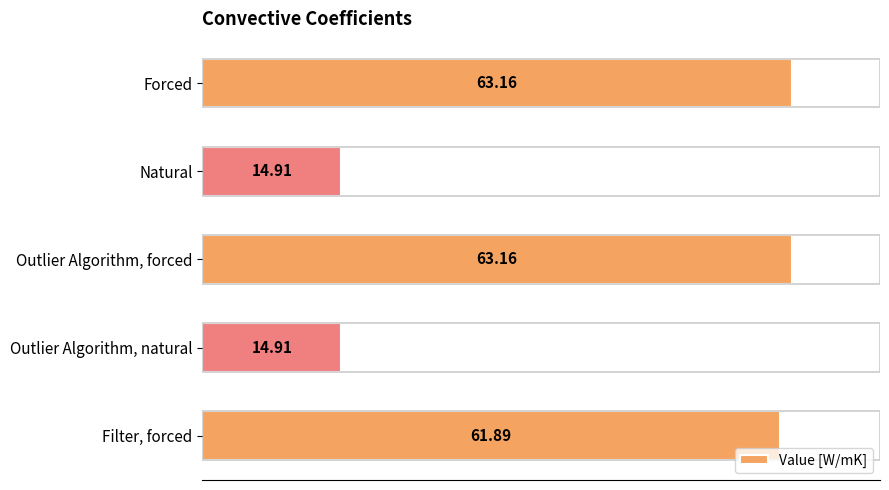

What is the minimum value shown in the chart?

14.9